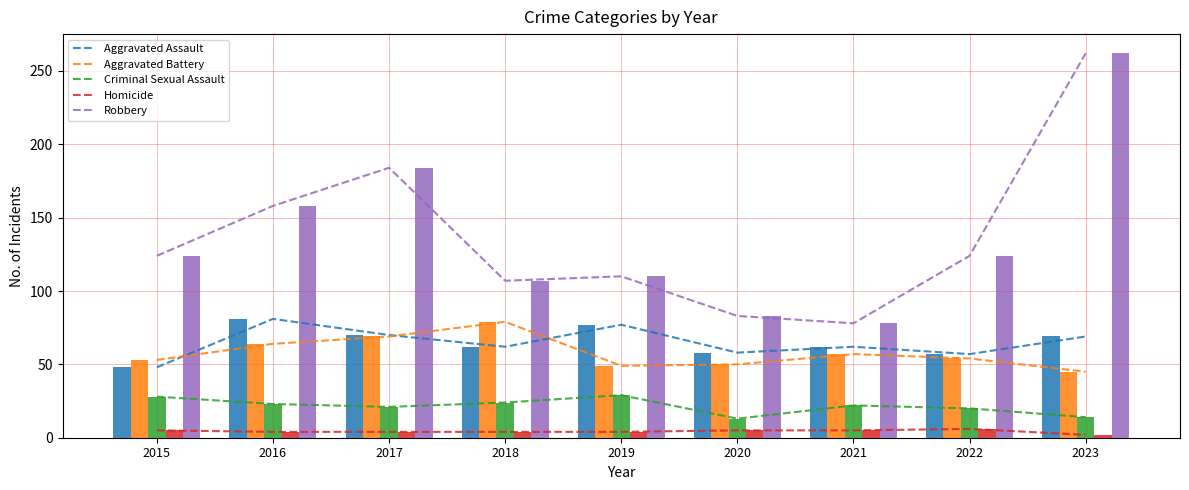

How many groups of bars are there?

9